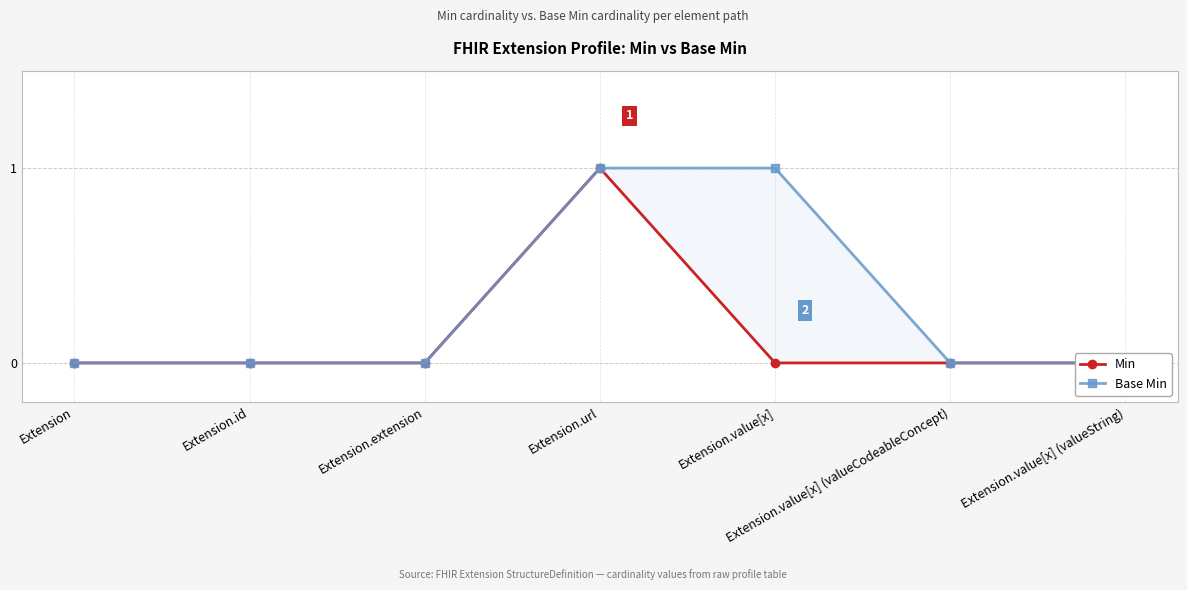

What is the difference between the second highest and minimum values in the Base Min series?

1